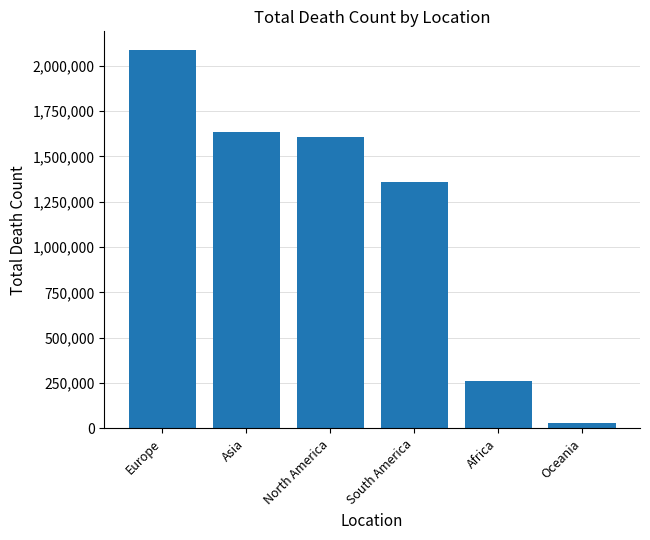

What is the difference between the maximum and second lowest values?

1826247